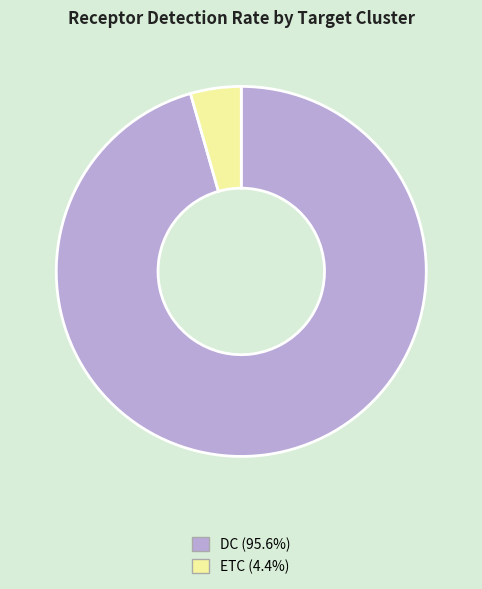

Which slice represents more than half of the pie?

DC